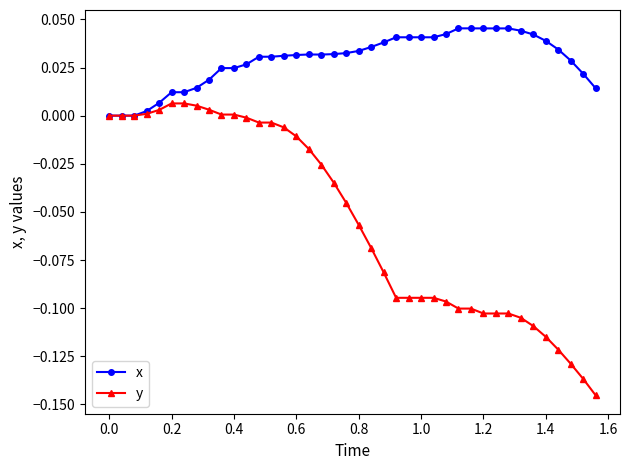

Which series has the largest total across all categories?

x